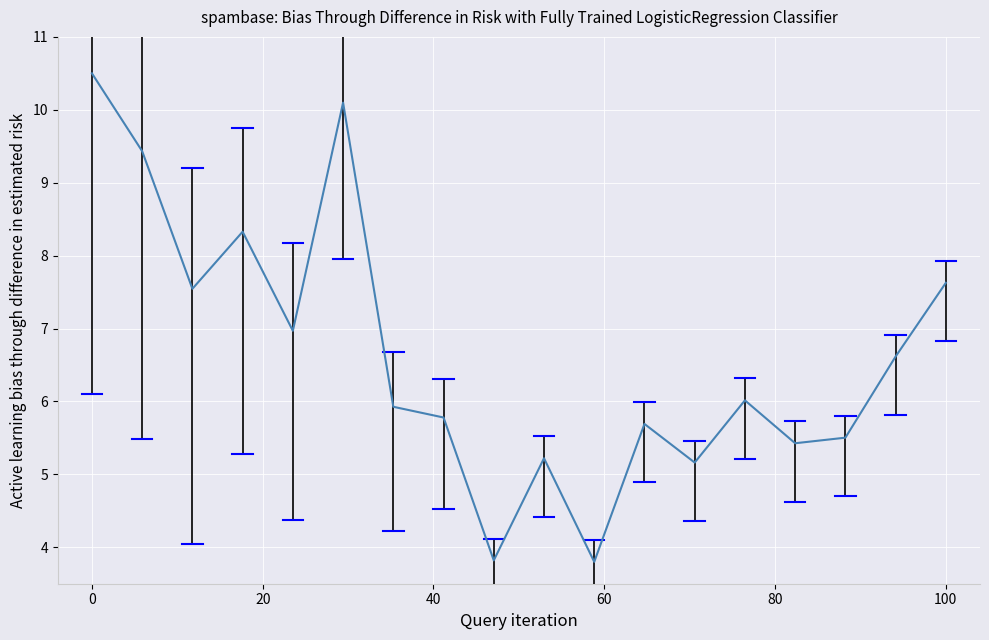

Does the chart have visible grid lines?

Yes